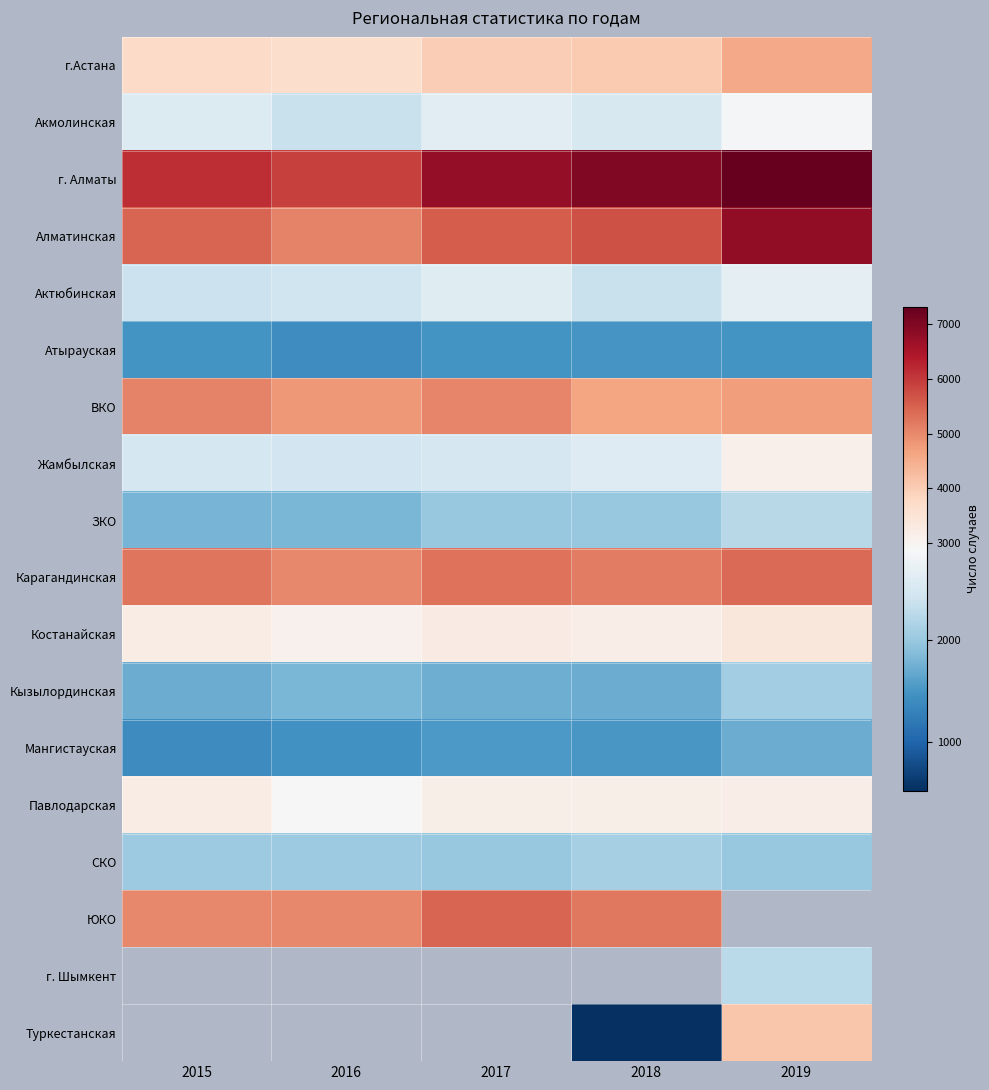

Between 2015 and 2018, which series saw the biggest shift?

г. Алматы